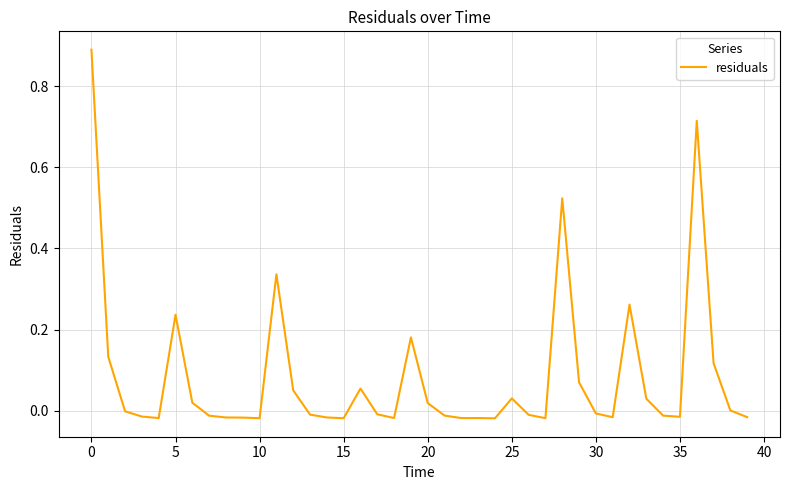

What is the maximum value shown in the chart?

0.9